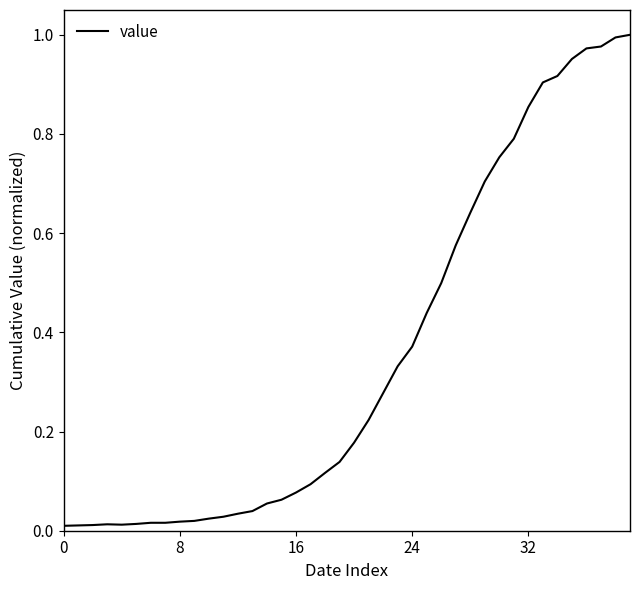

True or false: there are more than 0 points higher than both neighbors.

True